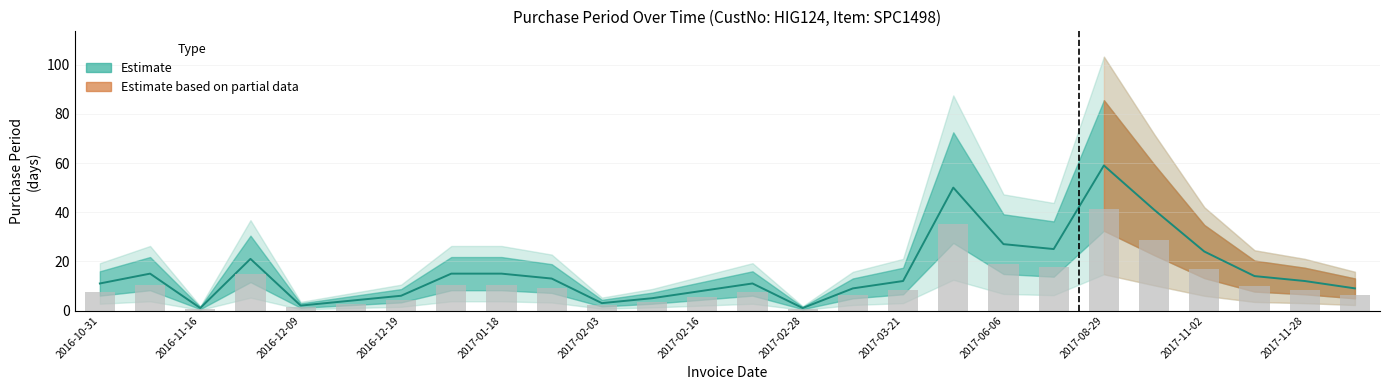

At which label is the value closest to 30?

2017-06-06